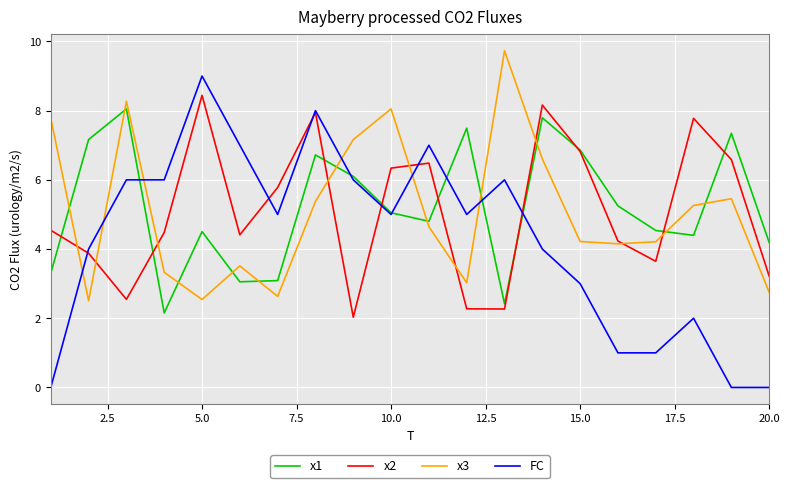

True or false: x1 and x3 cross at least once.

True